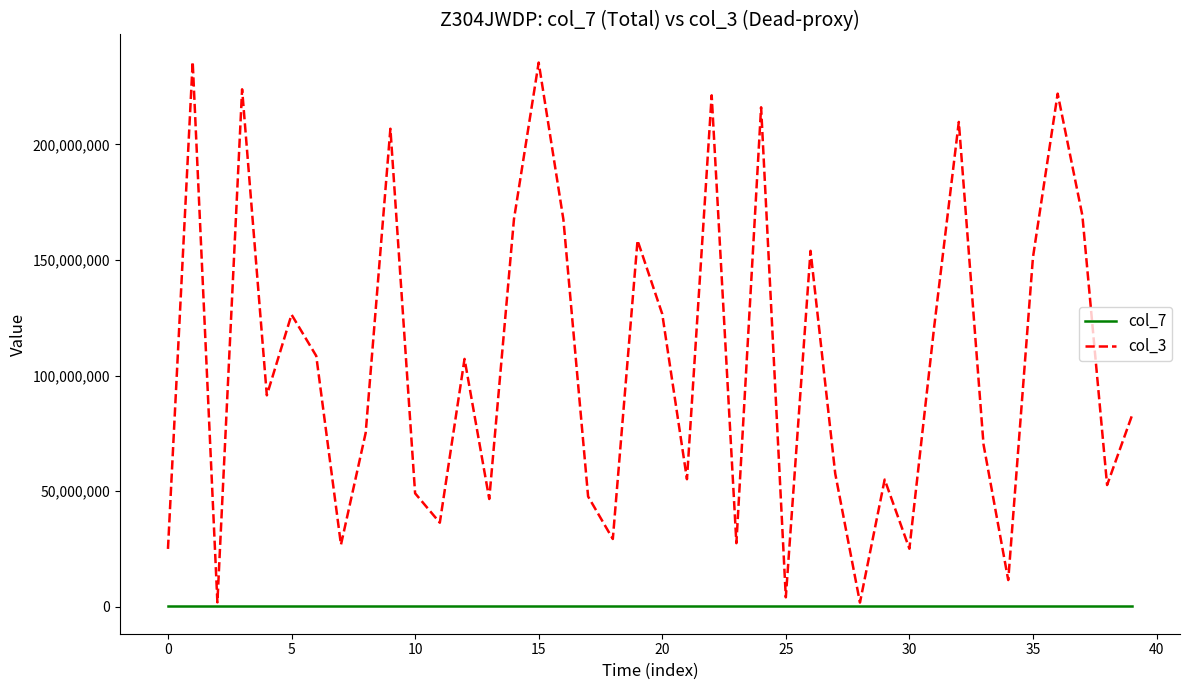

What is the difference between the maximum and minimum values in the col_7 series?

940